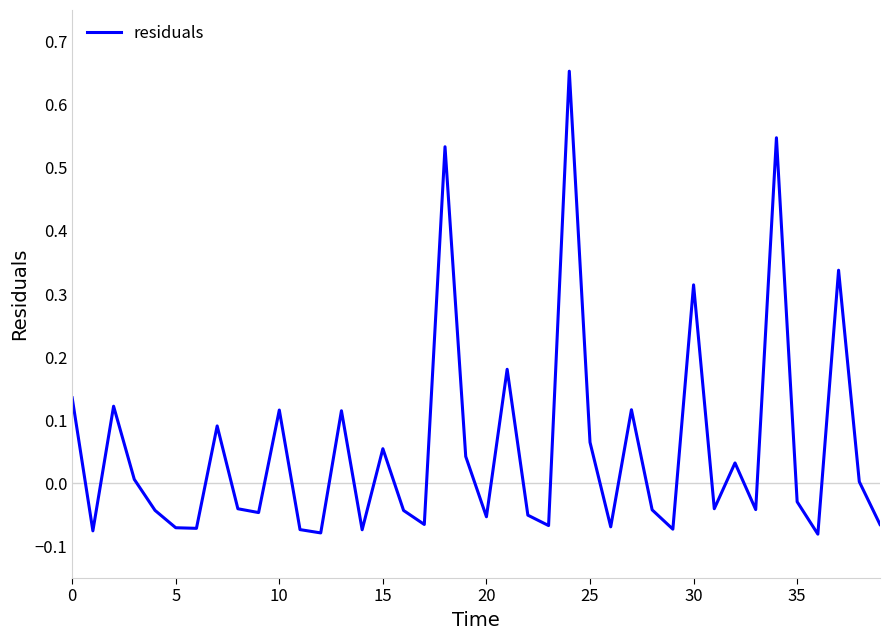

How many lines are shown in the chart?

1